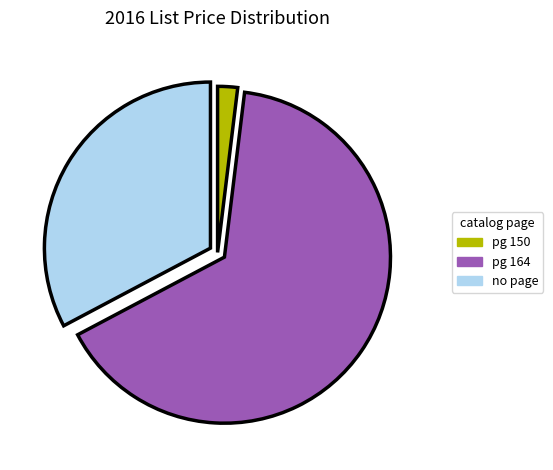

Count the number of slices in the pie.

3